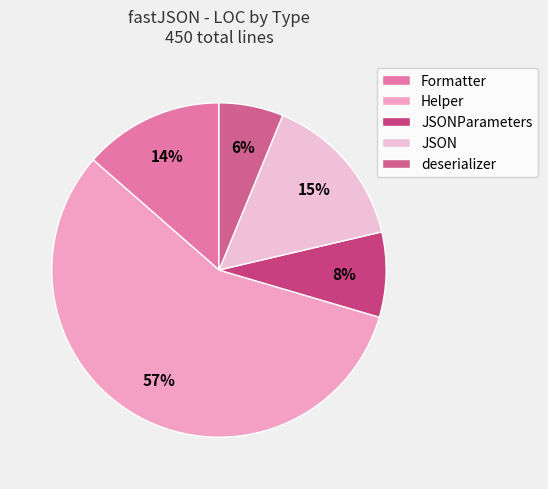

Is there a majority slice in this chart?

Yes